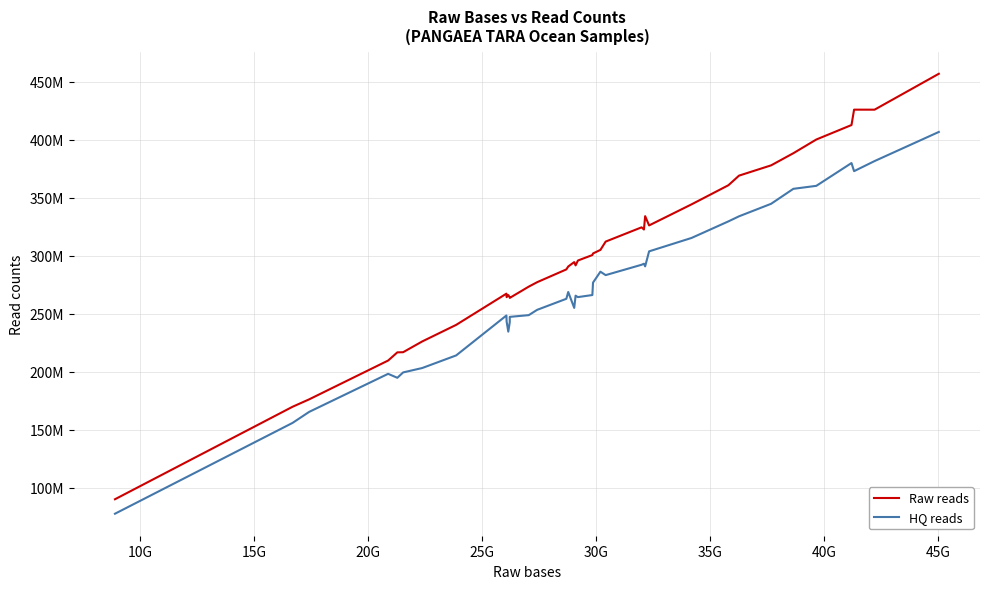

List the series in order of their overall mean, lowest first.

HQ reads, Raw reads